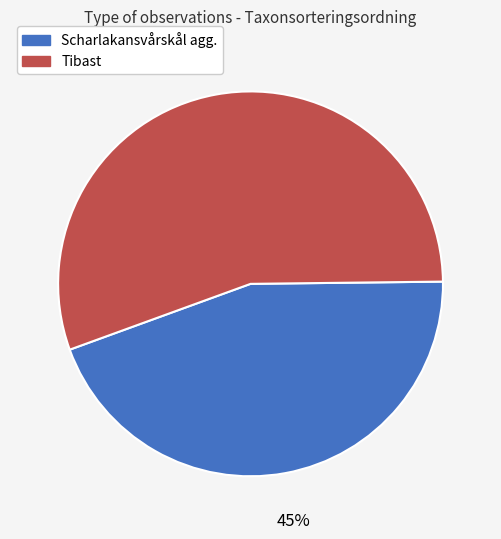

To the nearest percent, what is the combined percentage of Scharlakansvårskål agg. and Tibast?

100%